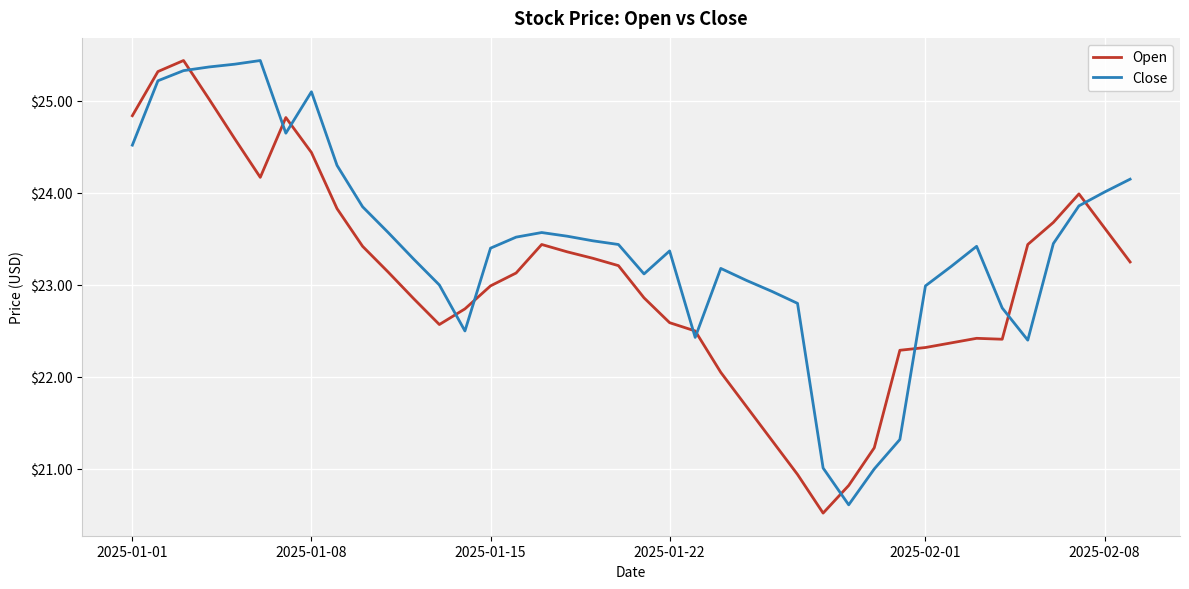

Is this an area chart (filled region under the line)?

No